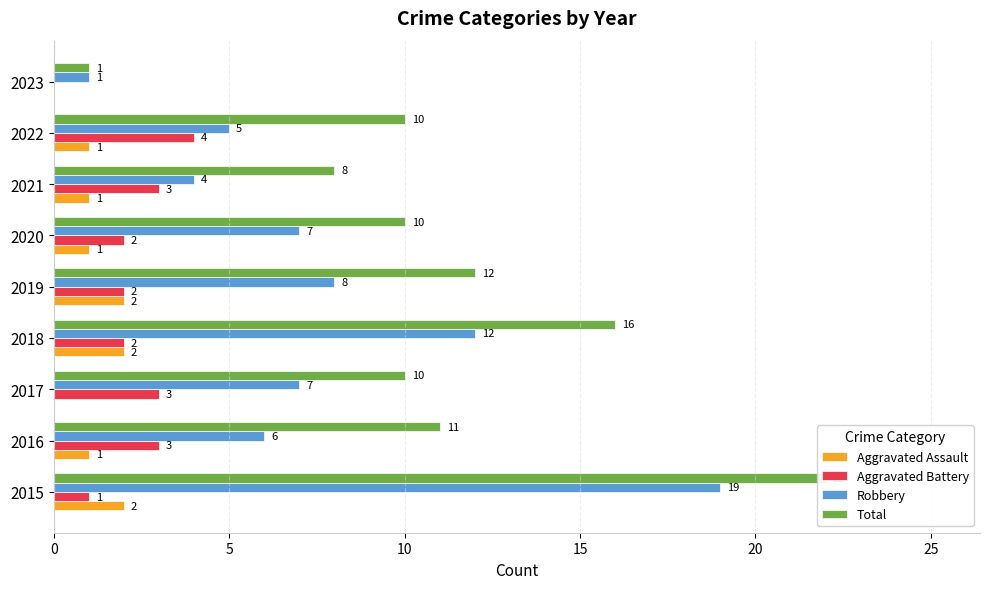

What value does the Aggravated Assault series have at 2022?

1